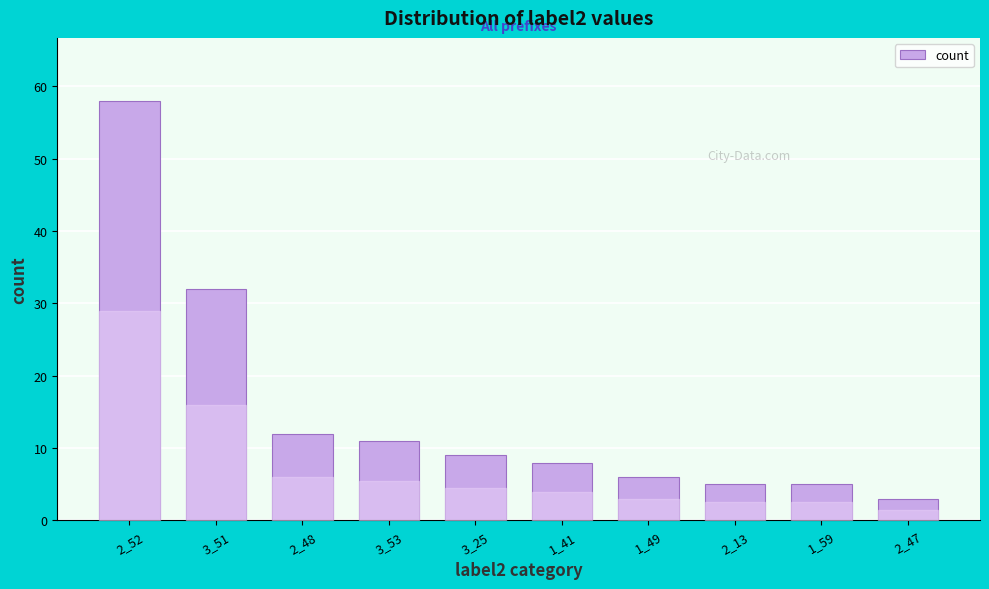

Reading right to left, transcribe all the data shown in this chart.

3	5	5	6	8	9	11	12	32	58